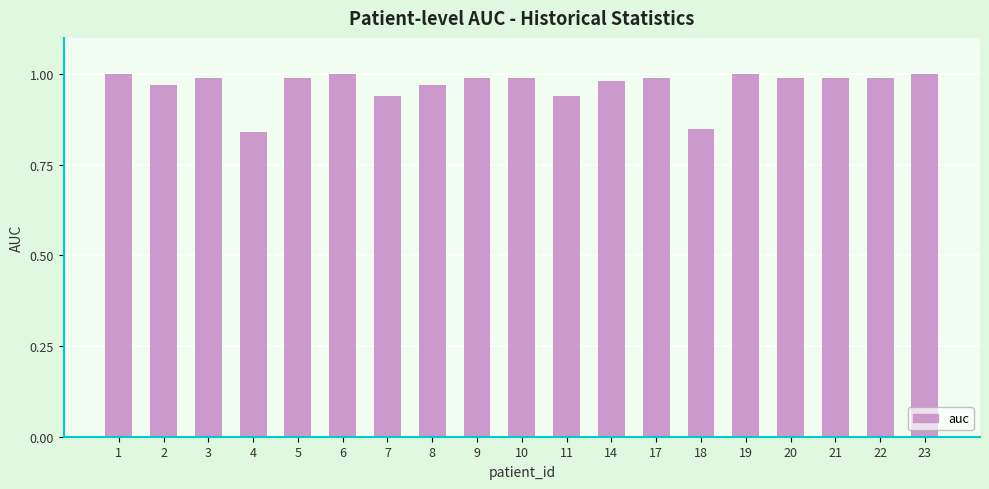

The value at 19 is 1.0. True or false?

True